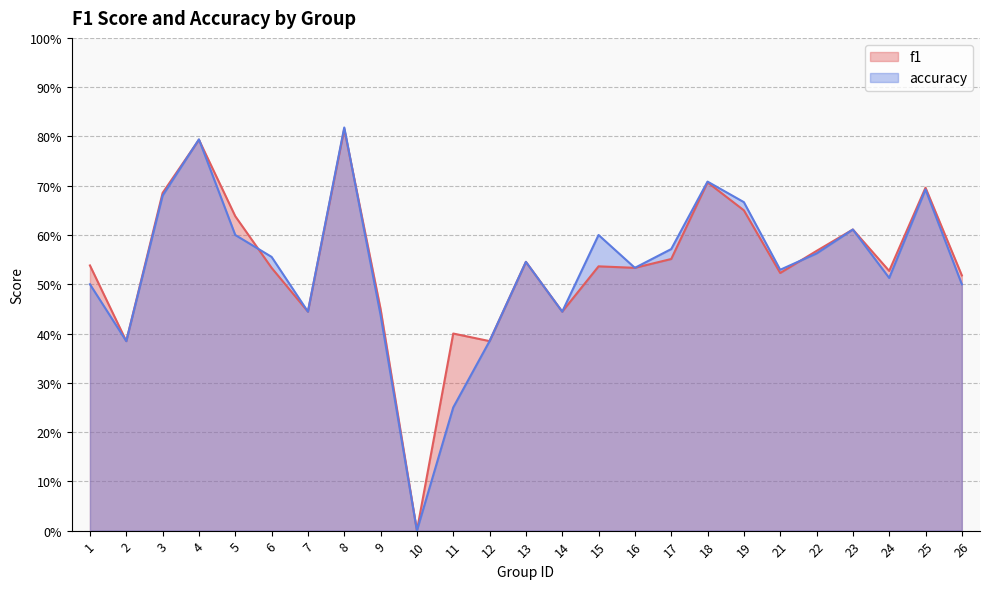

What is the approximate value of f1 at 9?

0.4